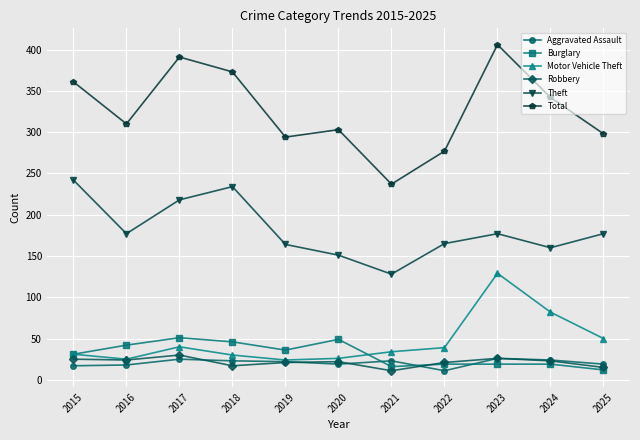

What is the spread (max minus min) of values at 2020?

284